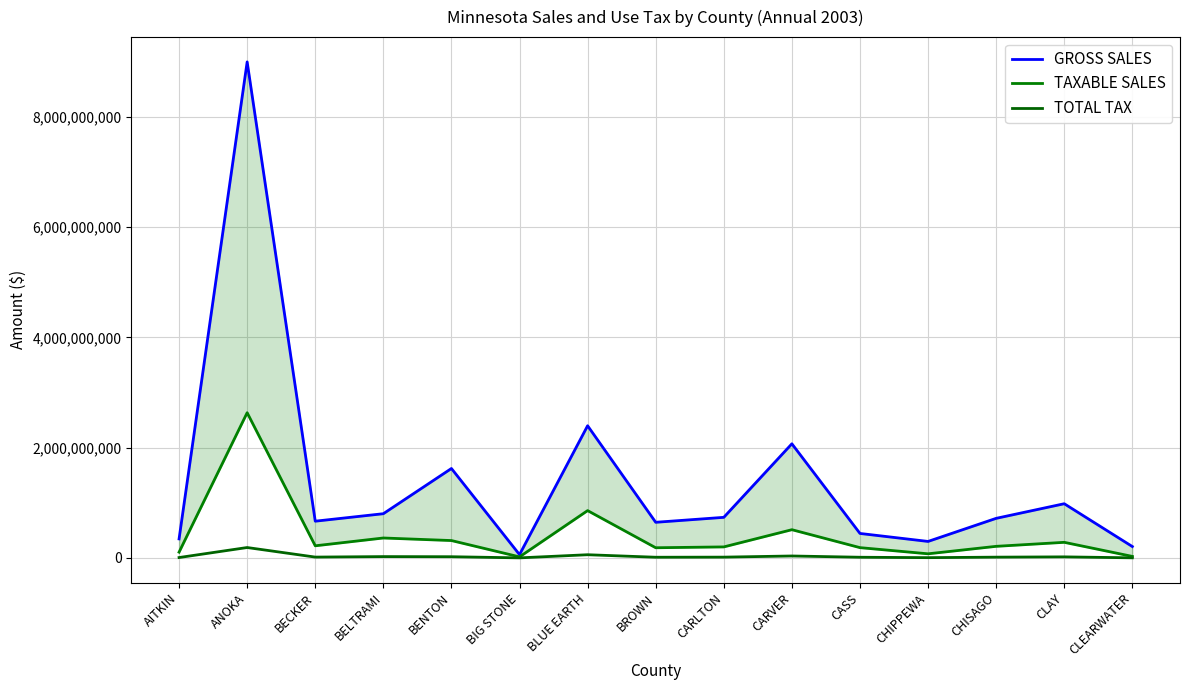

The GROSS SALES series shows 562573494 at BENTON. True or false?

False